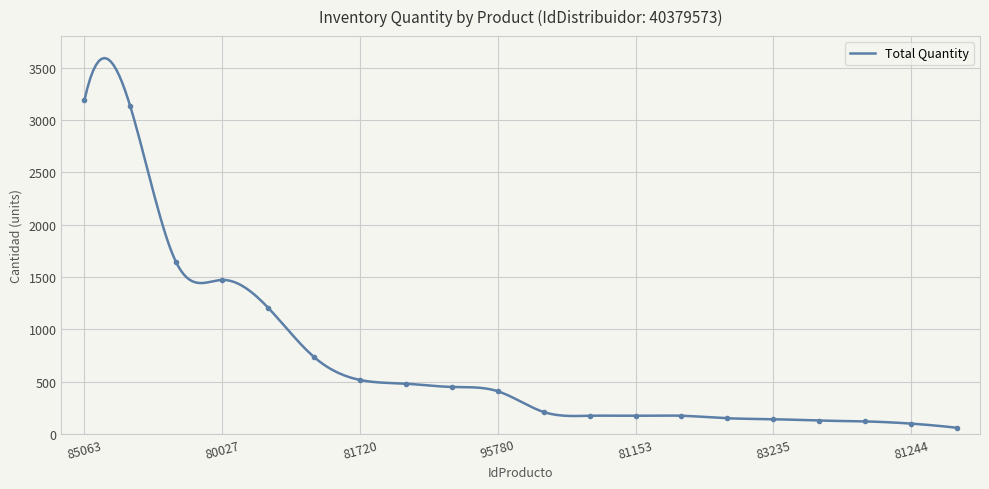

What is the maximum value for Total Quantity?

3590.2